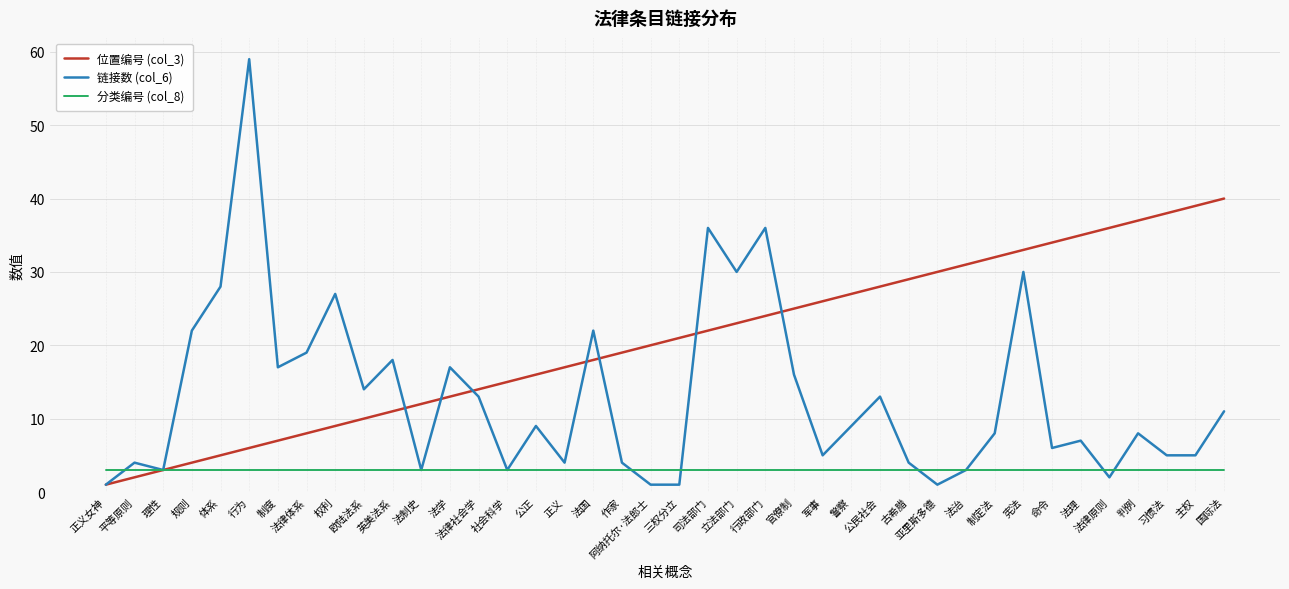

How many interior local peaks does the 链接数 (col_6) series have?

13